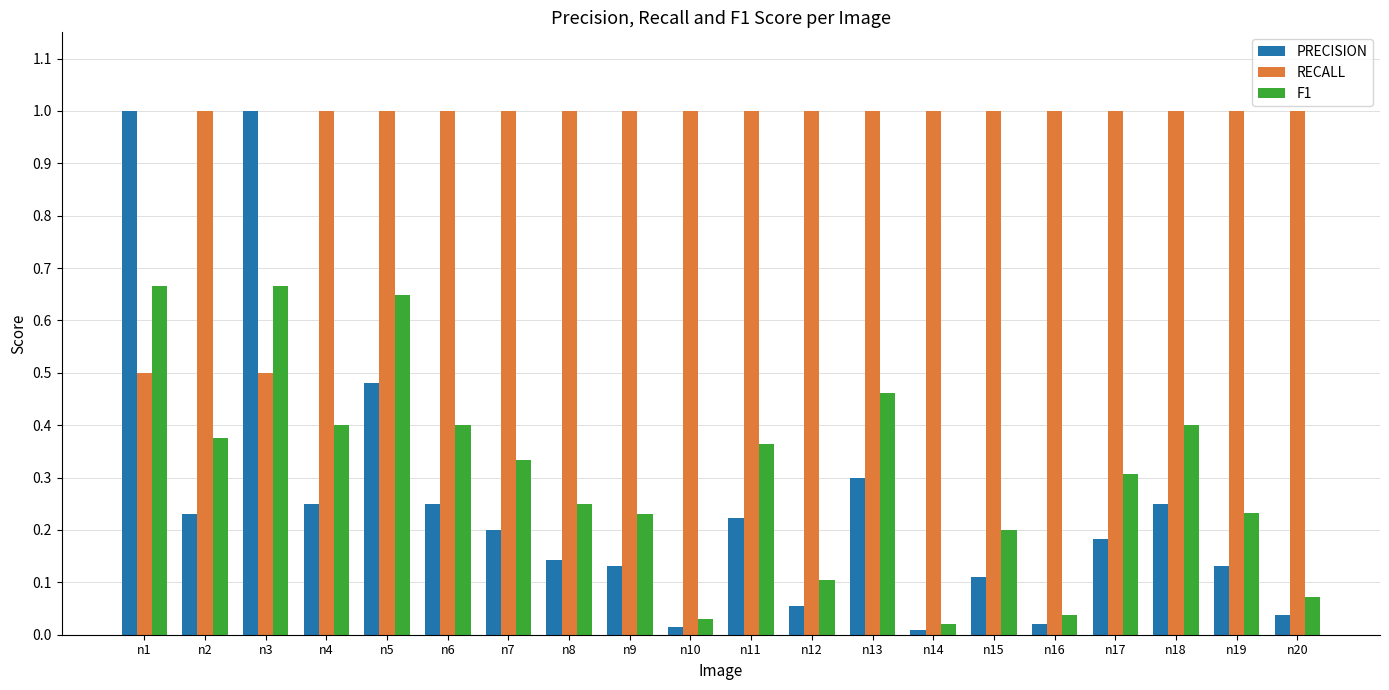

What is the sum of all F1 values?

6.2